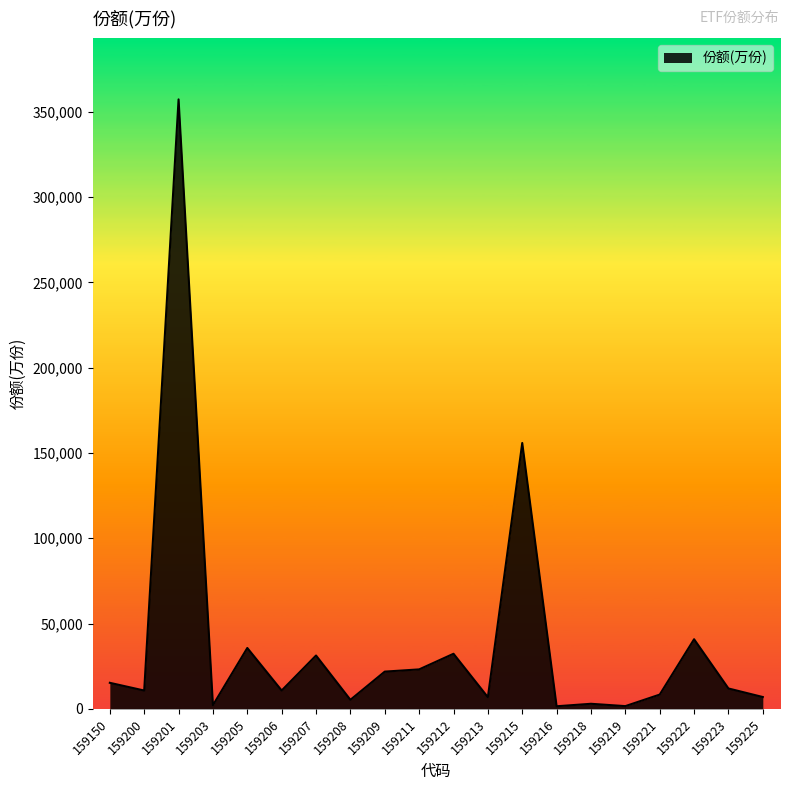

What is the maximum value shown in the chart?

357228